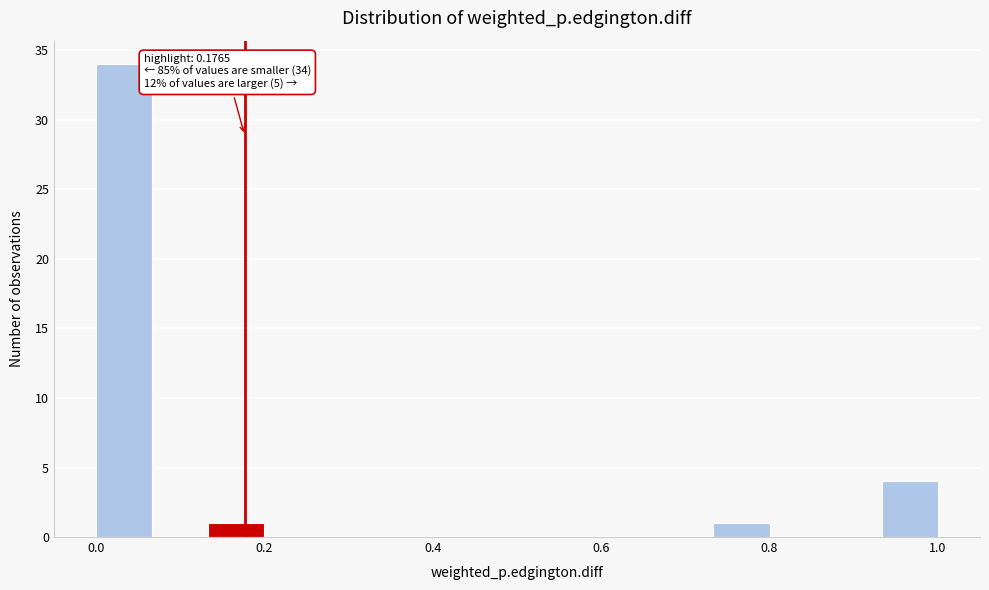

Around what value on the x-axis is the tallest bar? Give the approximate position of its centre, as read against the axis.

0.04